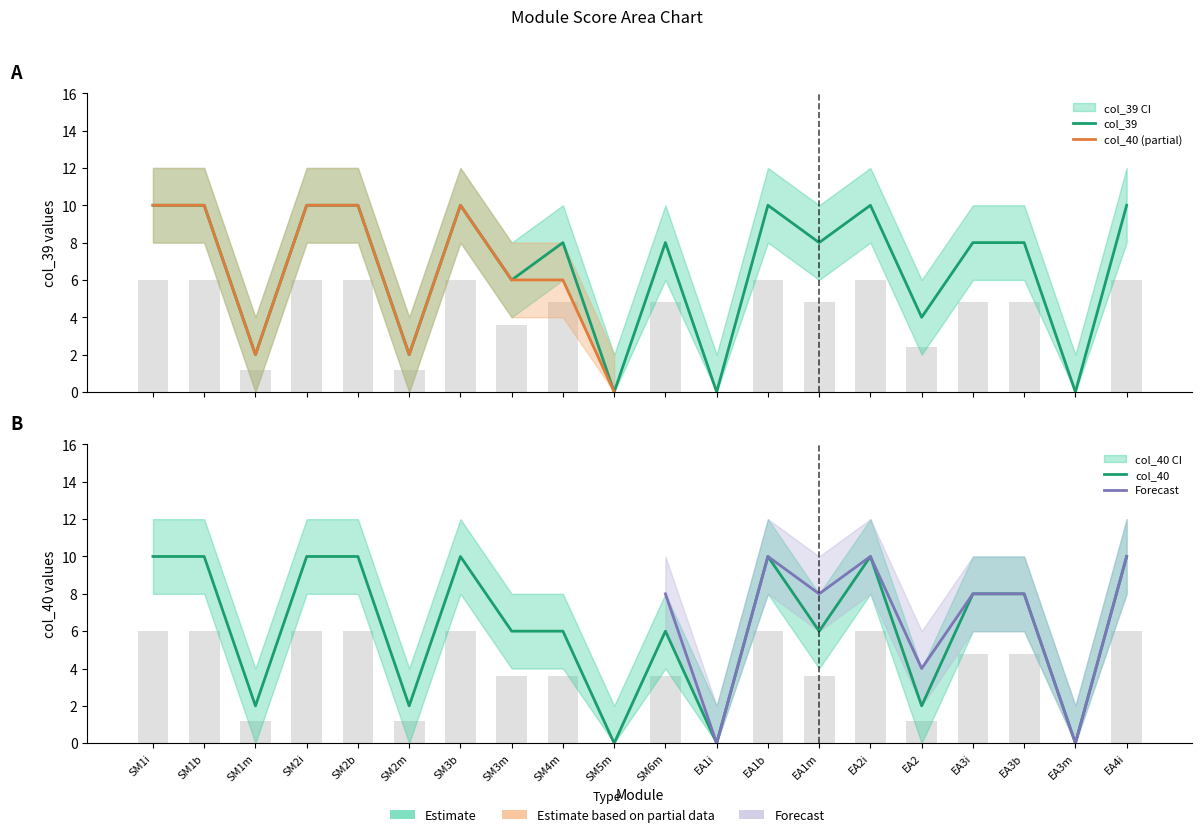

What is the average value of the col_39 series?

7